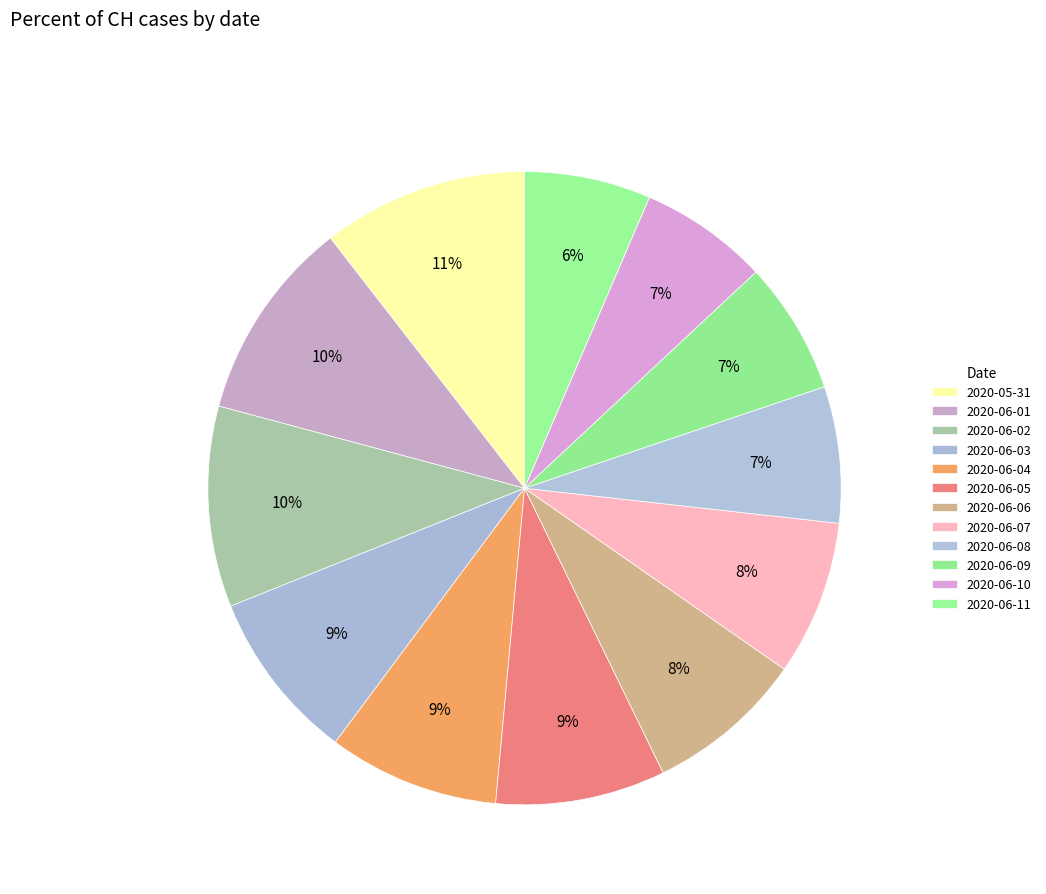

What is the smallest slice in the pie chart?

2020-06-11